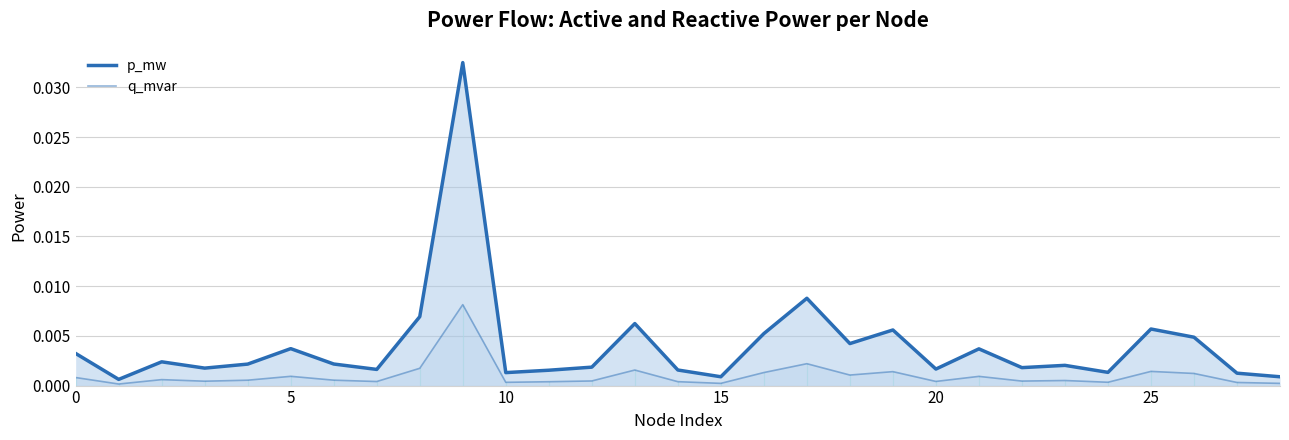

At which label does p_mw reach its peak?

9